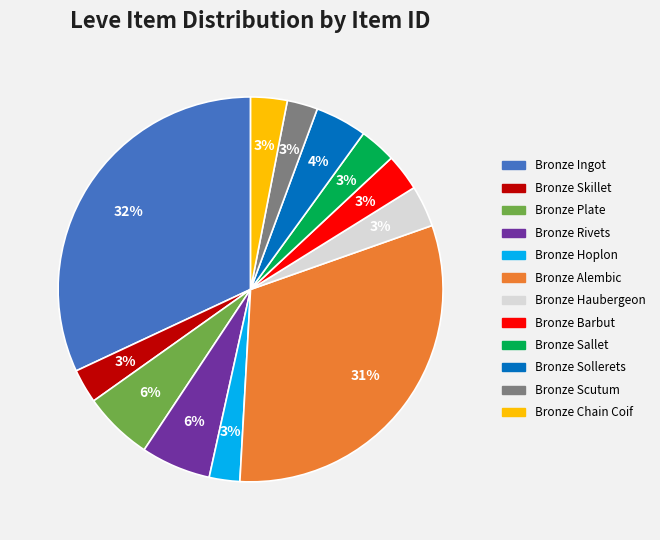

To the nearest percent, what portion does Bronze Alembic represent?

31%